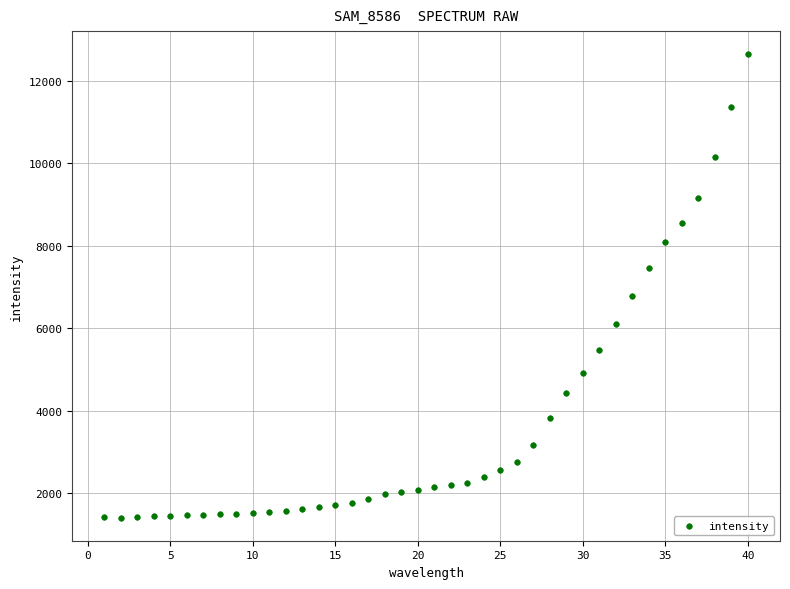

What Y value in the scatter plot is closest to 7023?

6767